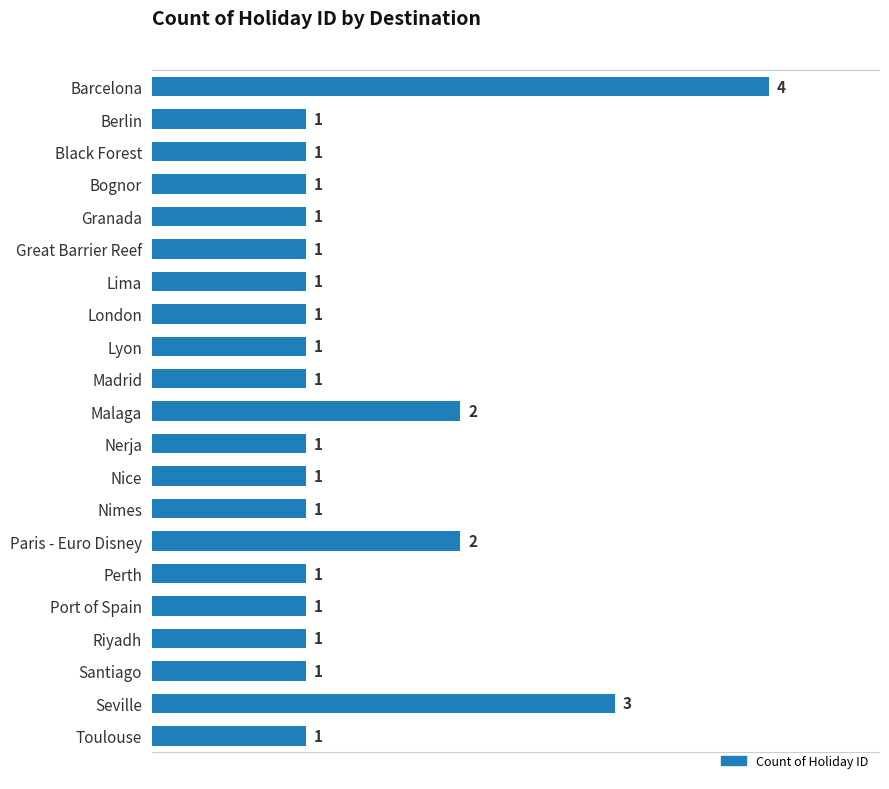

What is the maximum value shown in the chart?

4